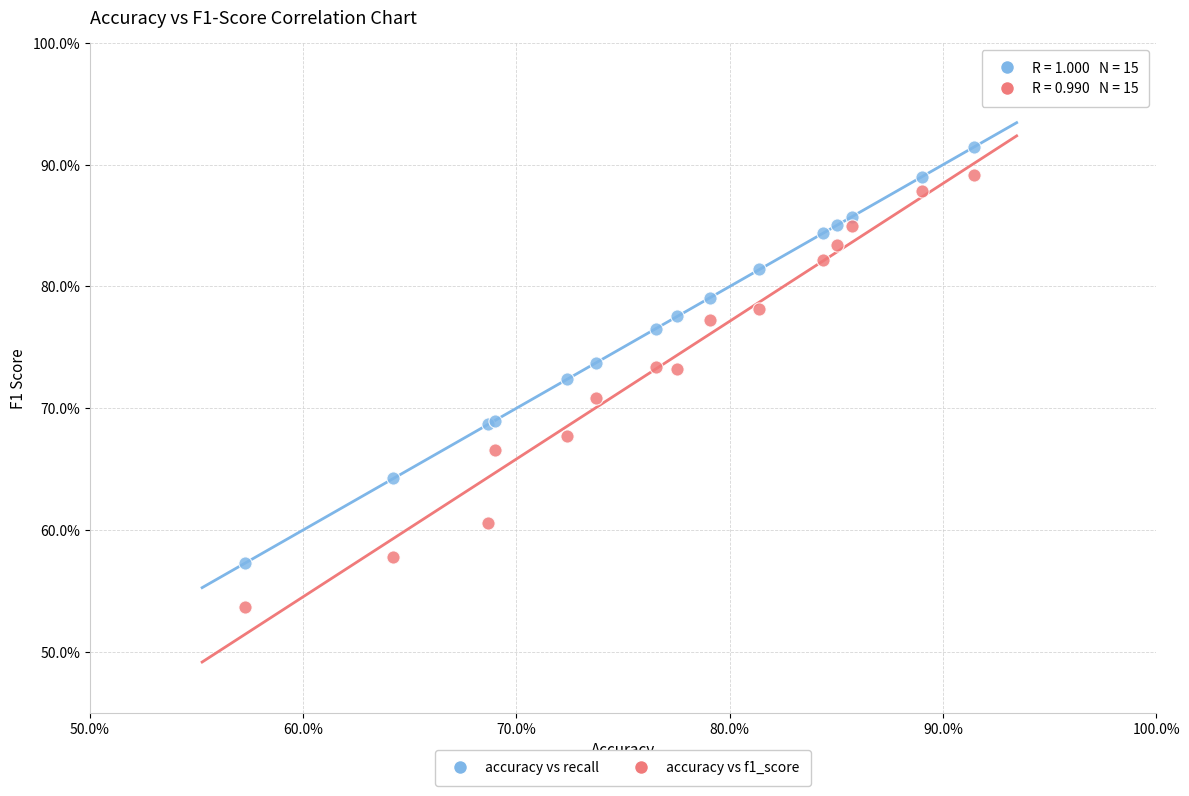

Which series contains the highest Y value?

accuracy vs recall